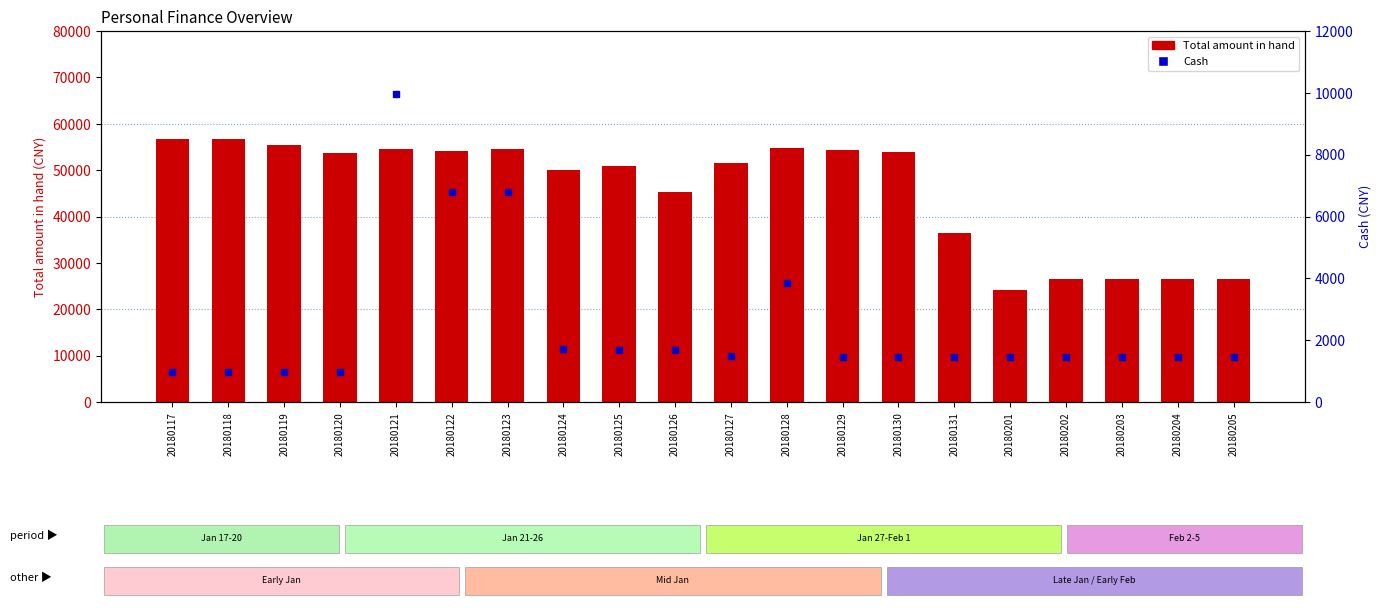

Between 20180126 and 20180117, which is larger?

20180117